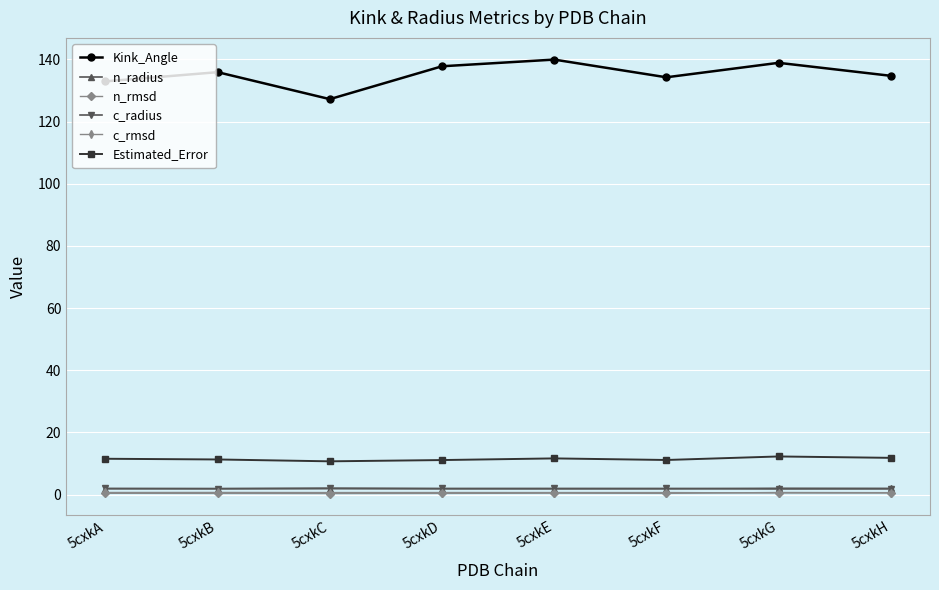

Is the value of Estimated_Error at 5cxkG greater than the value of c_radius at 5cxkG?

Yes